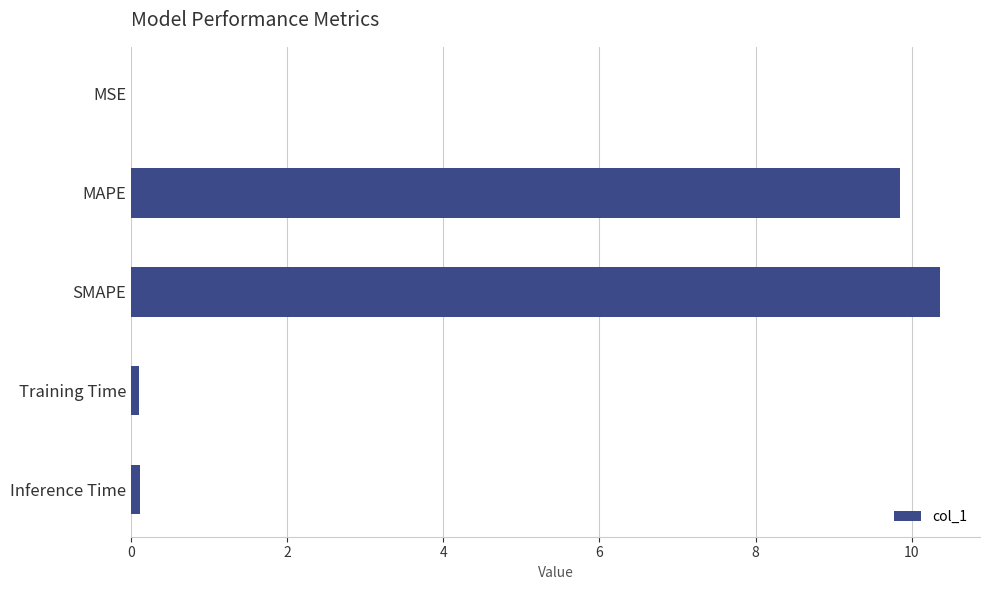

True or false: the data shows 9.8 at MAPE.

True